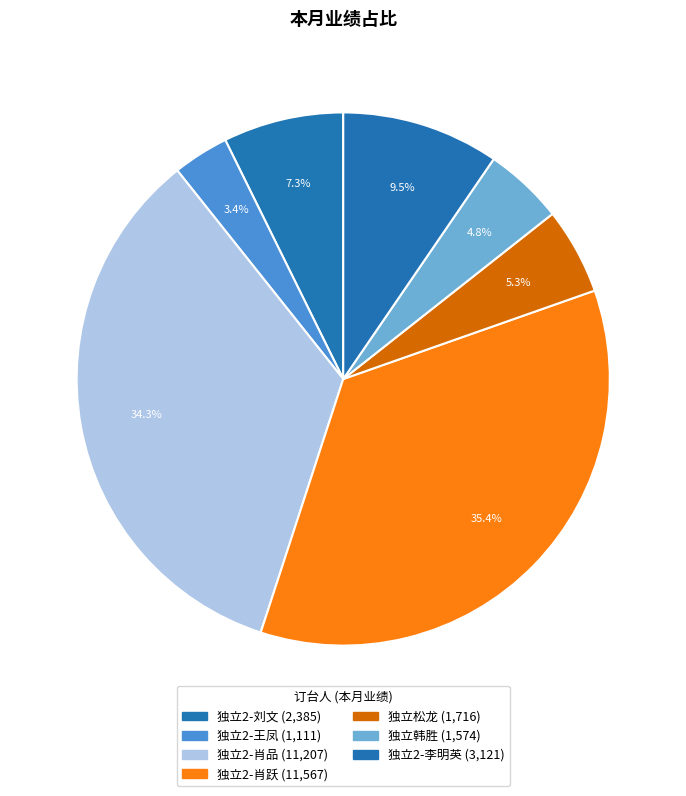

True or false: 独立2-李明英 accounts for 21% of the total.

False